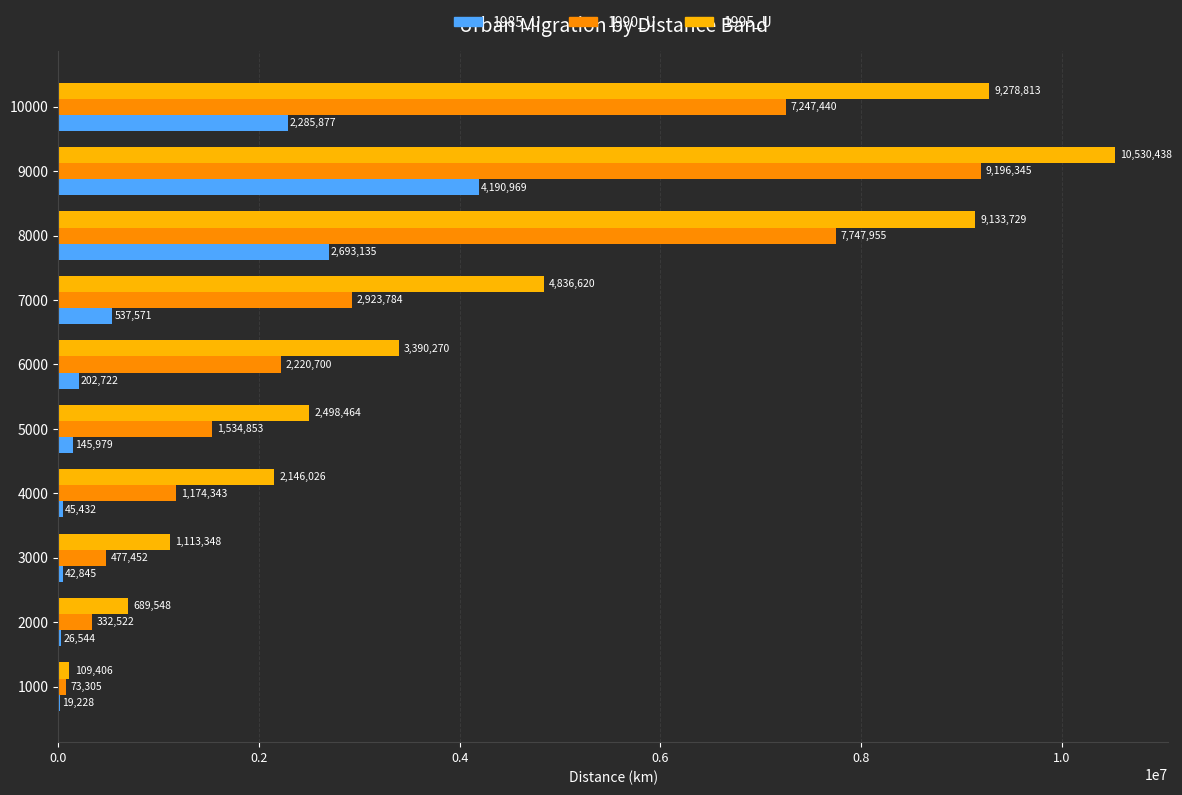

At which label is 1985_U closest to 2105098?

10000